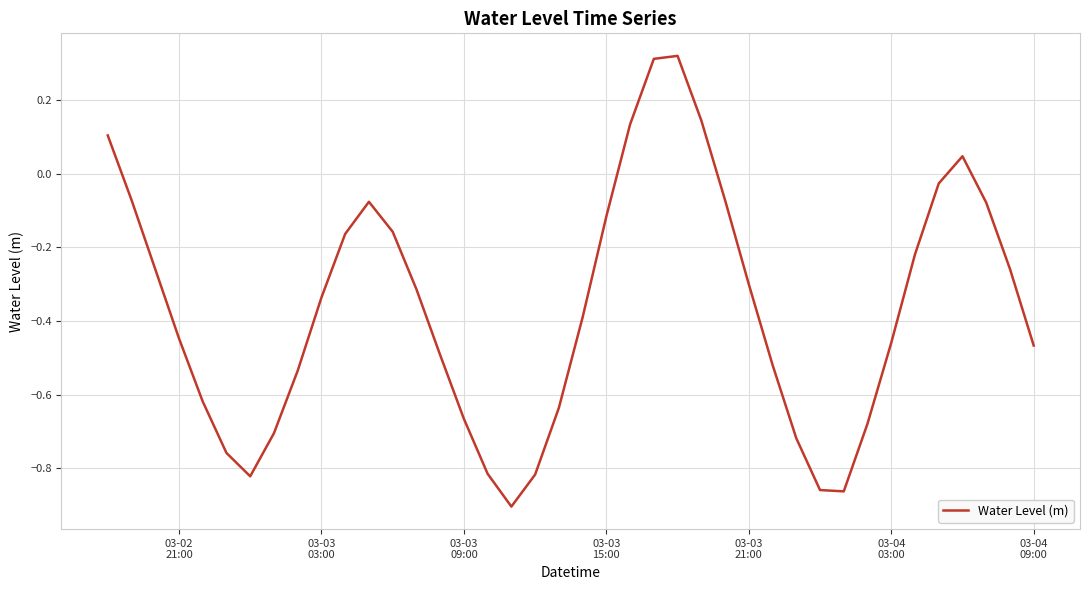

What is the difference between the maximum and minimum values?

1.2